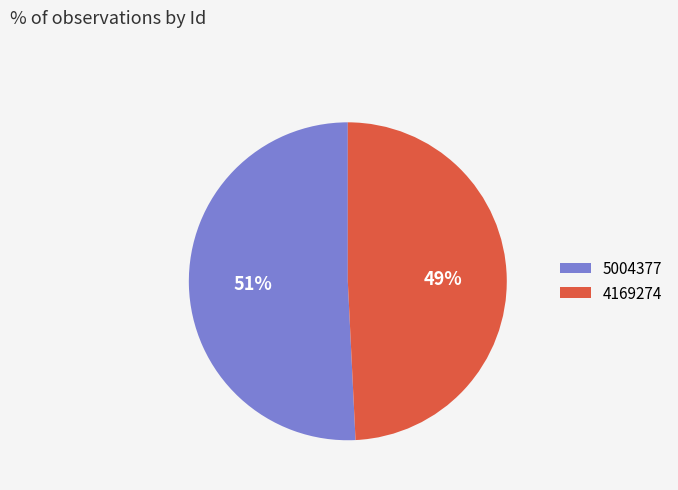

What is the majority slice?

5004377